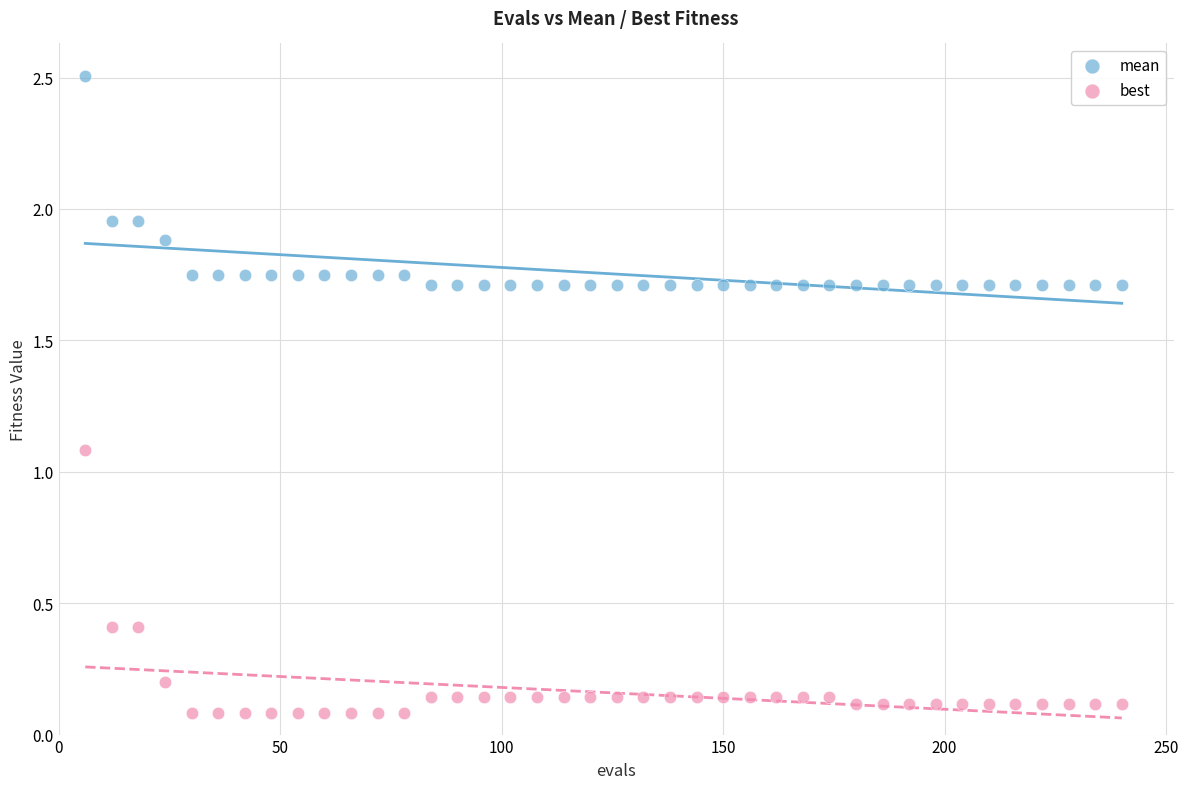

Which series contains the highest Y value?

mean